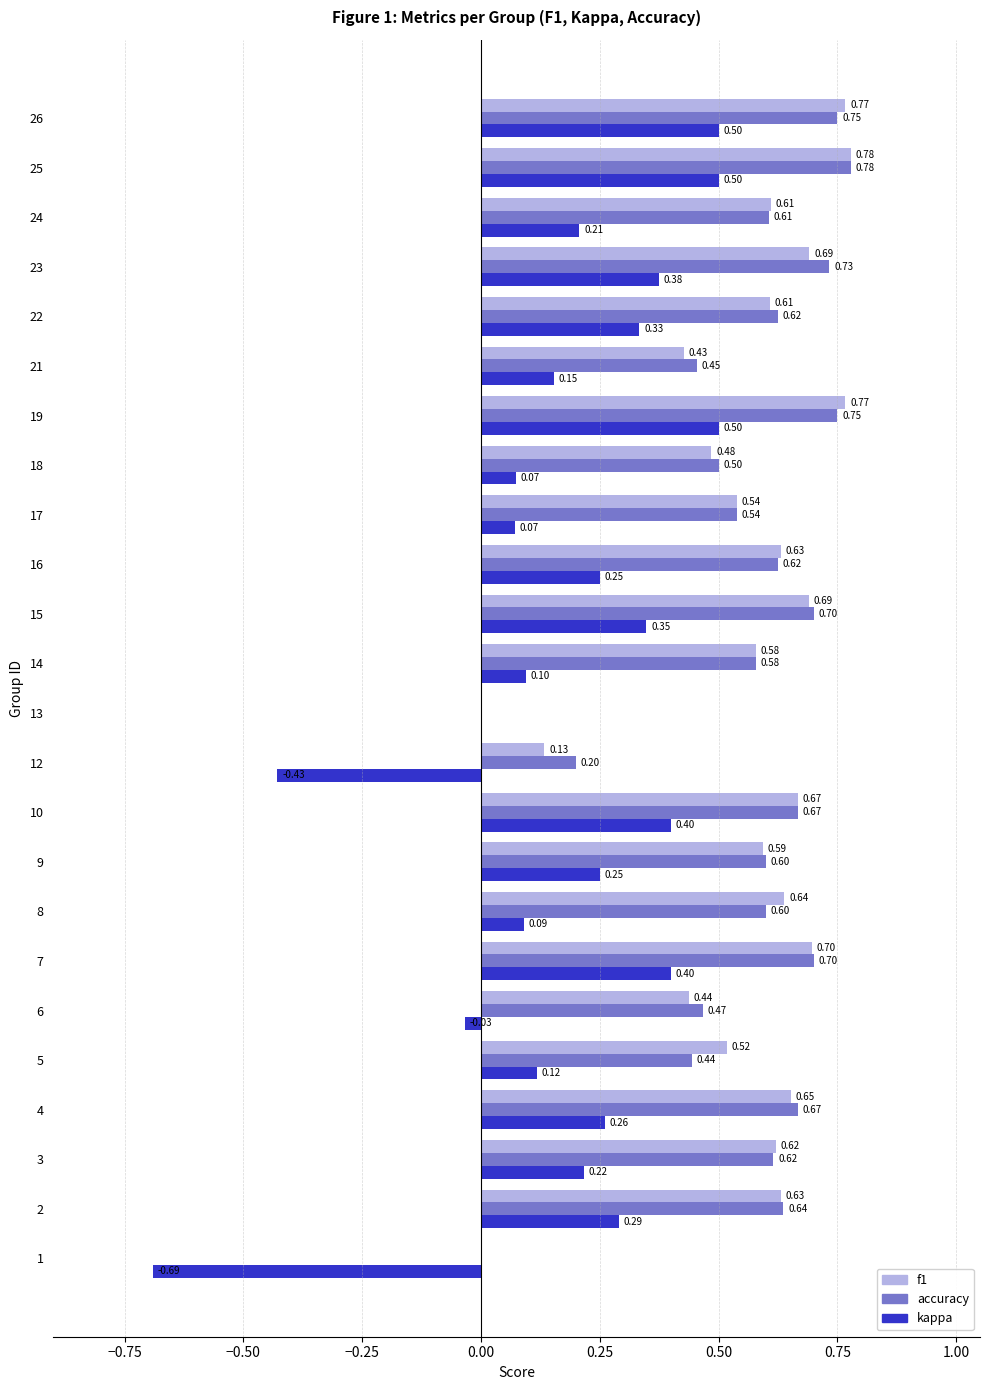

Which series changed the most between 16 and 24?

kappa